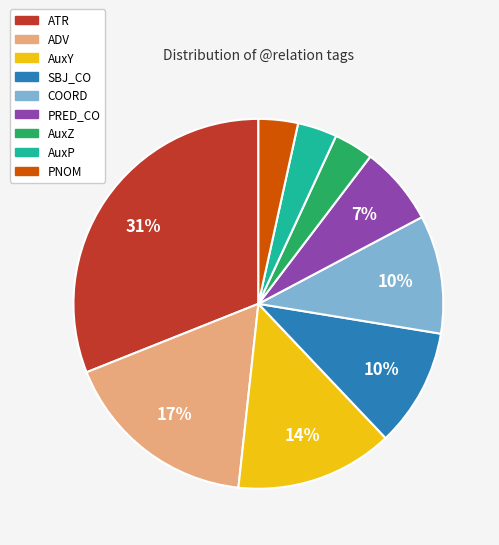

Which has a higher value, PNOM or COORD?

COORD